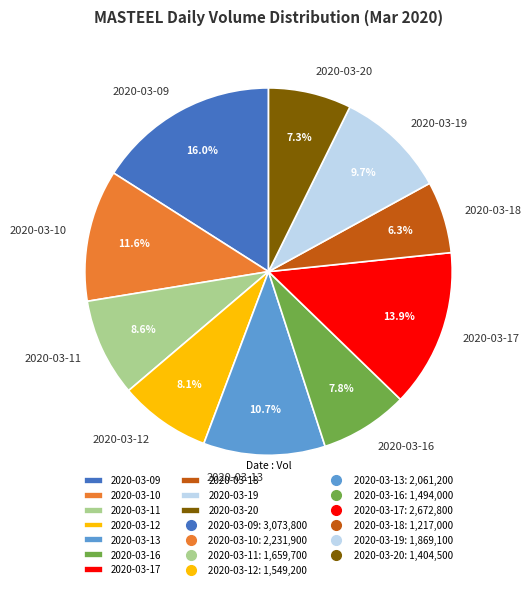

Count the number of slices in the pie.

10